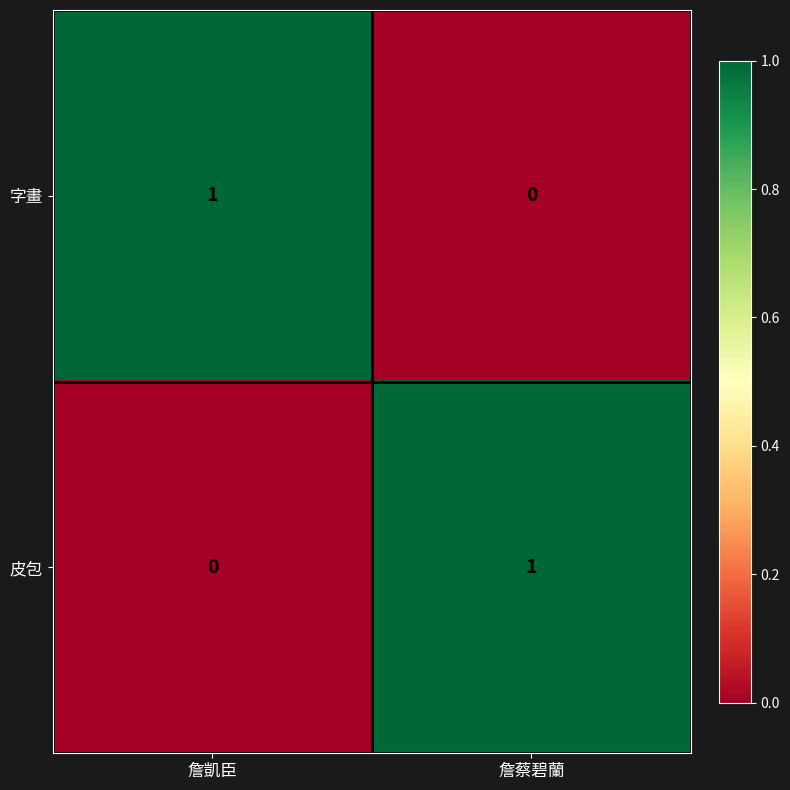

At which label is 皮包 closest to 0?

詹凱臣